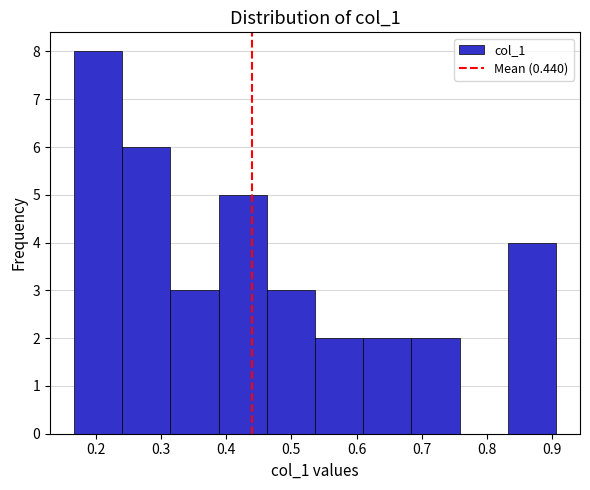

Reading left to right, list every bar in this chart as the range it spans on the x-axis followed by its height. Neither the bar edges nor the heights are printed on the chart, so give them approximately, as read against the axes.

0.17 to 0.24: 8
0.24 to 0.31: 6
0.31 to 0.39: 3
0.39 to 0.46: 5
0.46 to 0.54: 3
0.54 to 0.61: 2
0.61 to 0.68: 2
0.68 to 0.76: 2
0.76 to 0.83: 0
0.83 to 0.91: 4